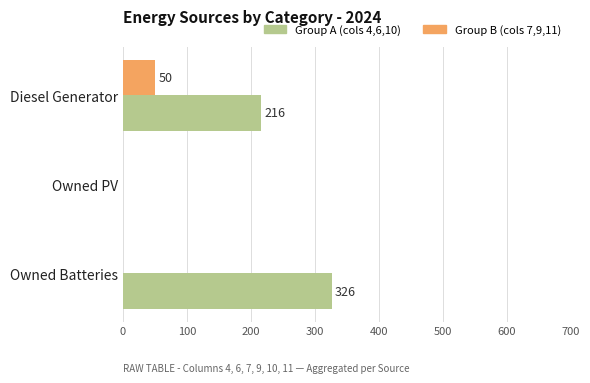

Between Diesel Generator and Owned Batteries, which series saw the biggest shift?

Group A (cols 4,6,10)